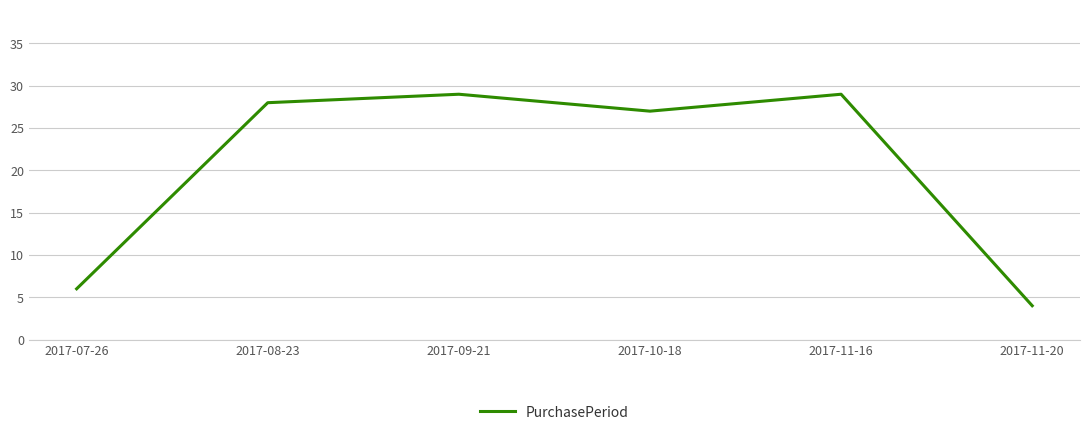

What position from the left is 2017-11-20?

6